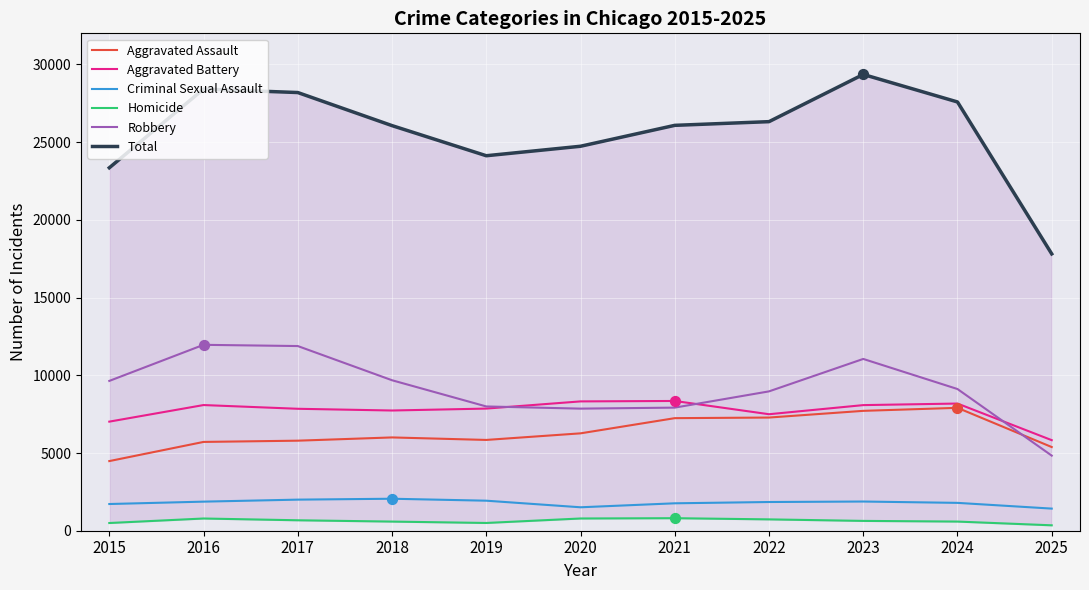

Which series has the widest spread of Y values?

Total